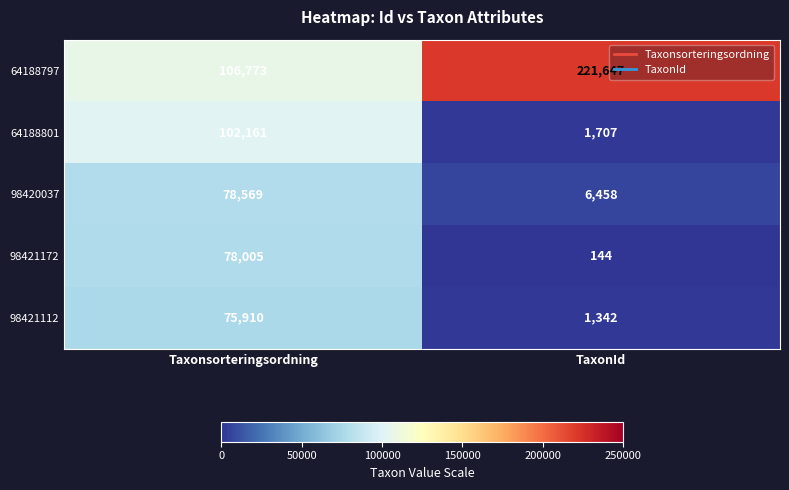

Rank the series by their maximum value, from highest to lowest.

64188797, 64188801, 98420037, 98421172, 98421112